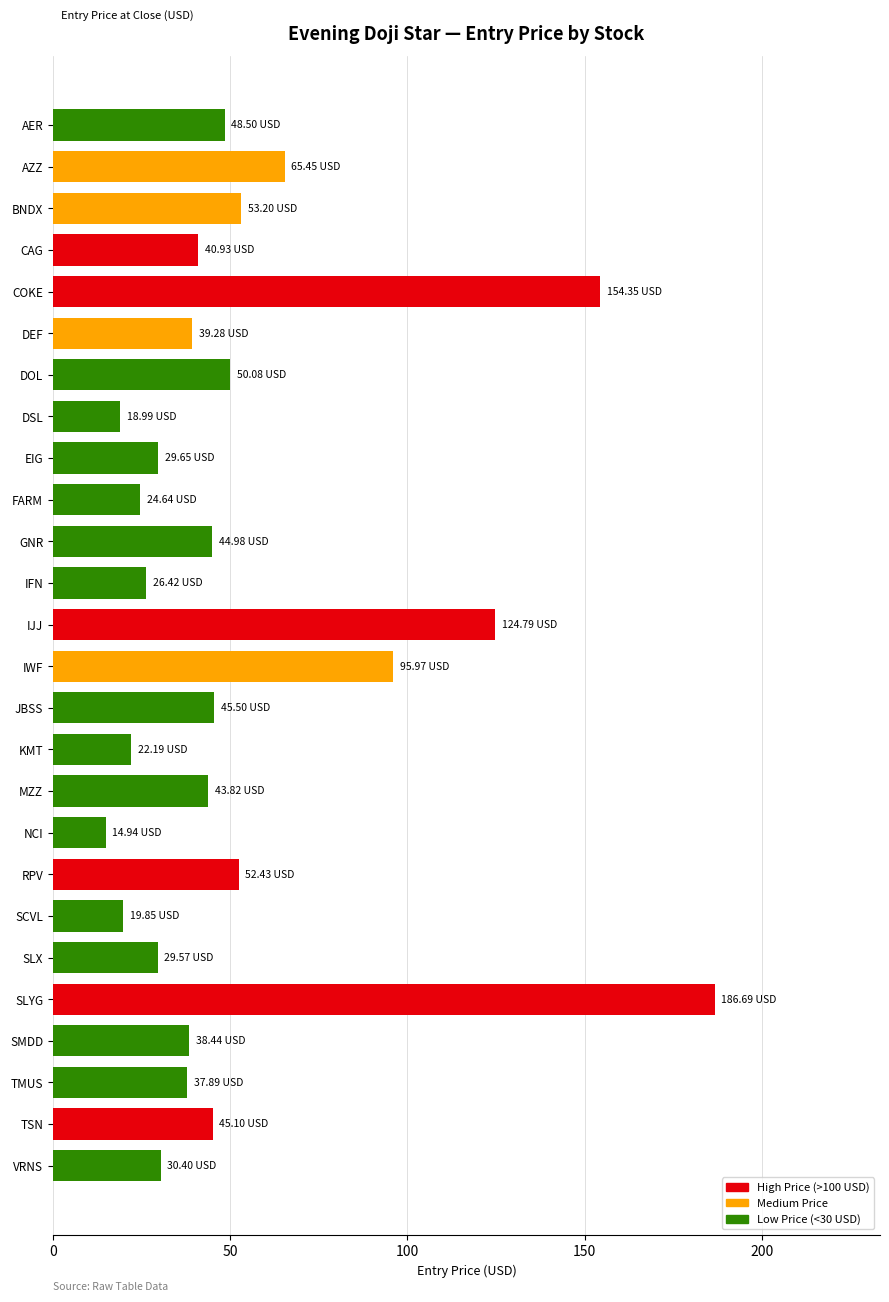

How many series are shown in this chart?

1